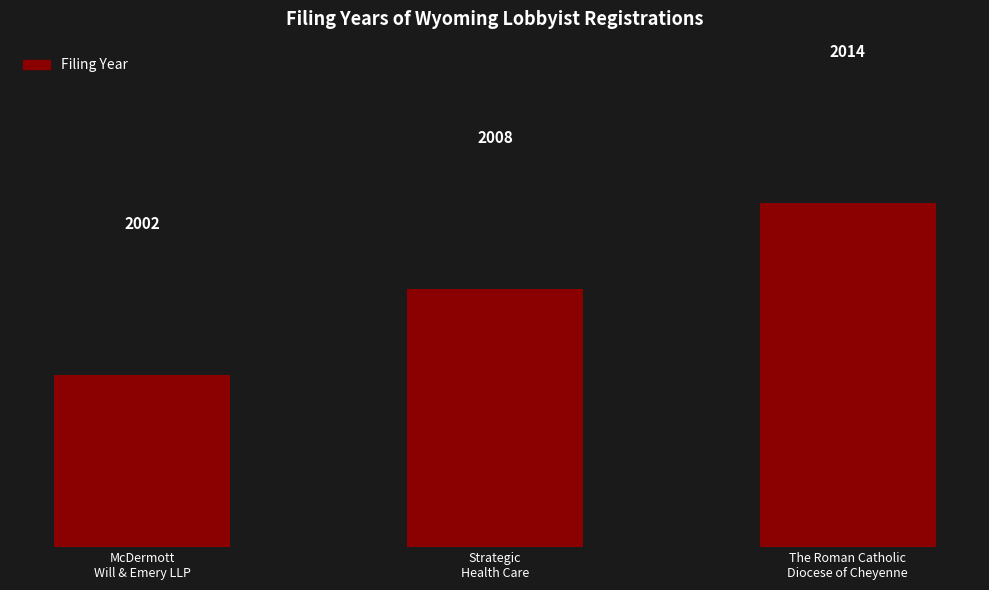

How many distinct data groups are displayed?

1